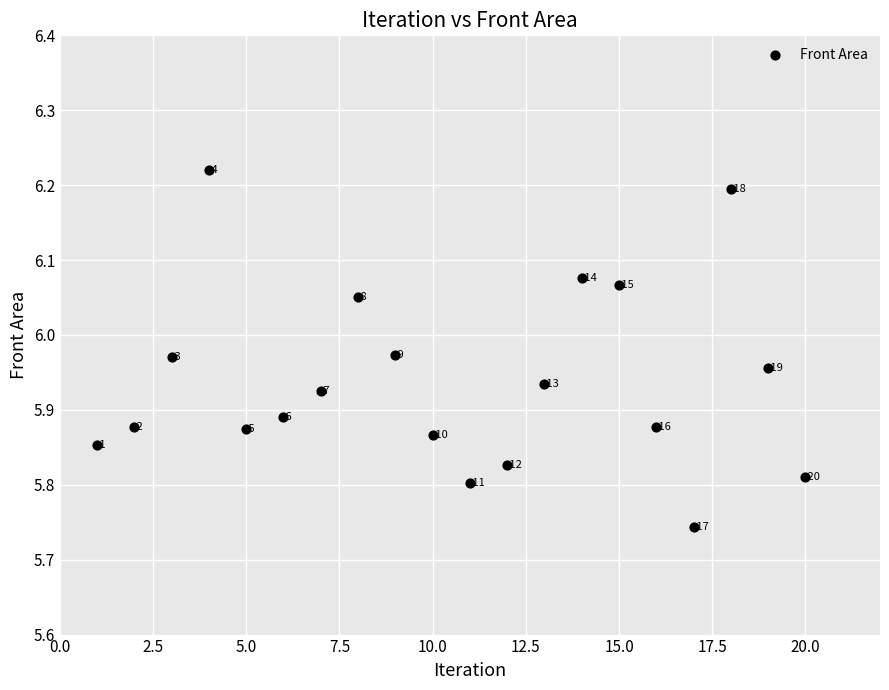

What is the range of X values (max minus min)?

19.0